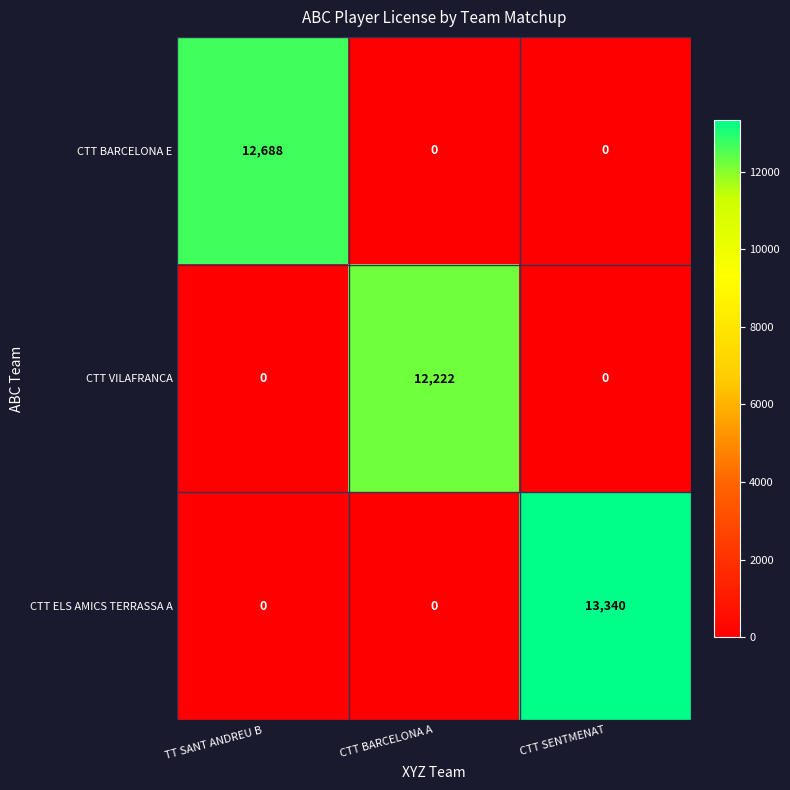

Reading left to right, extract all data points from this chart.

CTT BARCELONA E: TT SANT ANDREU B=12688	CTT BARCELONA A=0	CTT SENTMENAT=0
CTT VILAFRANCA: TT SANT ANDREU B=0	CTT BARCELONA A=12222	CTT SENTMENAT=0
CTT ELS AMICS TERRASSA A: TT SANT ANDREU B=0	CTT BARCELONA A=0	CTT SENTMENAT=13340